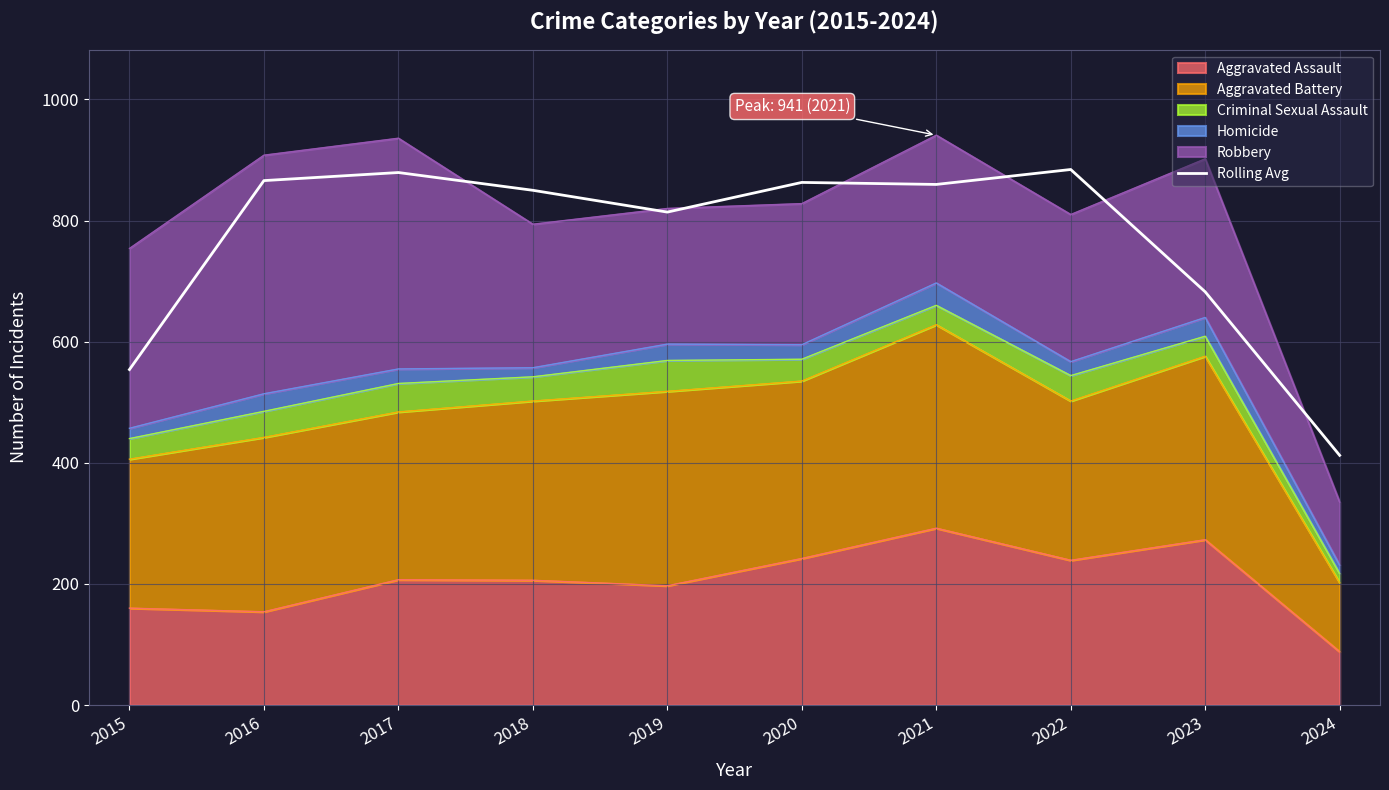

What is the difference between the second highest and minimum values?

467.0